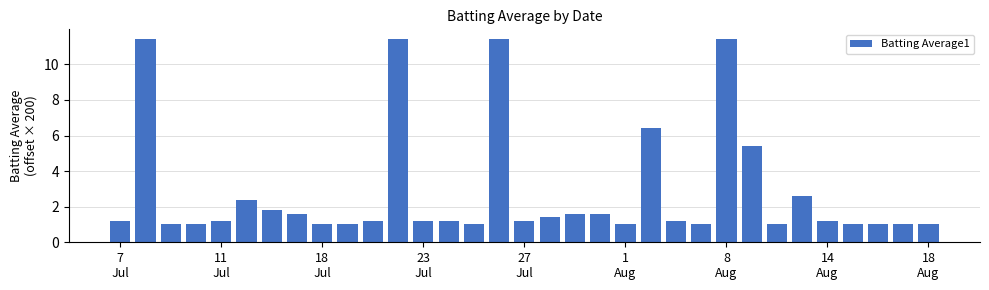

What is the difference between the maximum and minimum values?

10.4